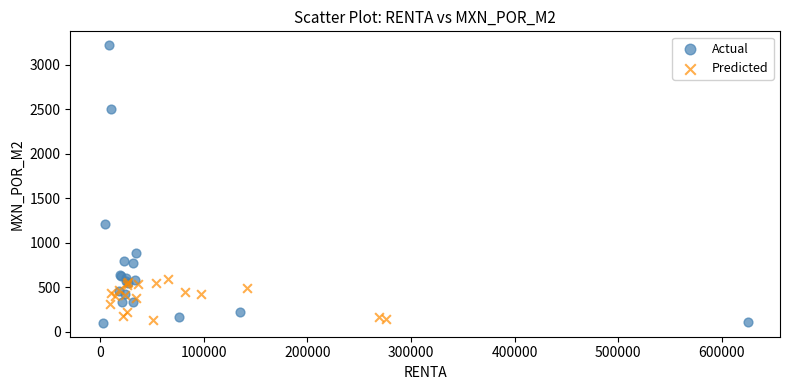

Which series contains the highest Y value?

Actual